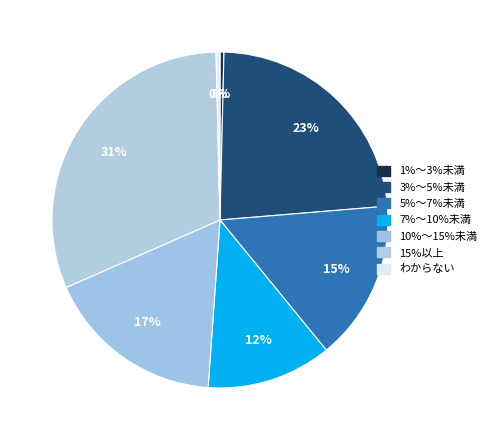

Count the number of slices in the pie.

7